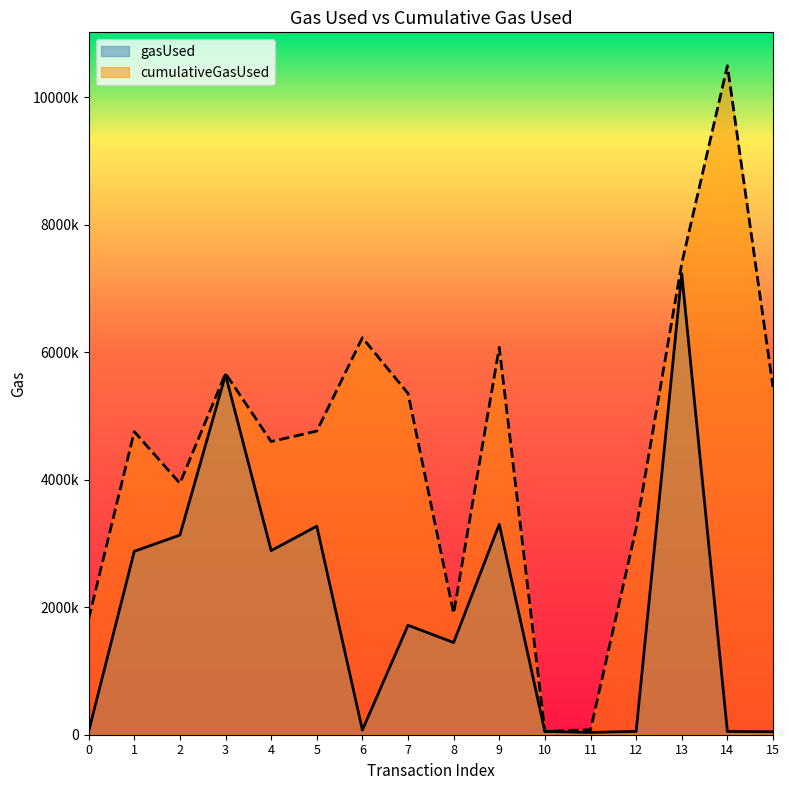

Rank the series by their average value, from lowest to highest.

gasUsed, cumulativeGasUsed